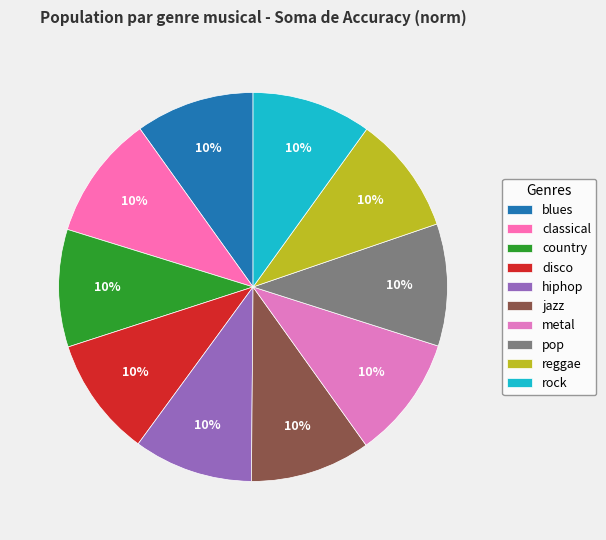

How many slices are in this pie chart?

10